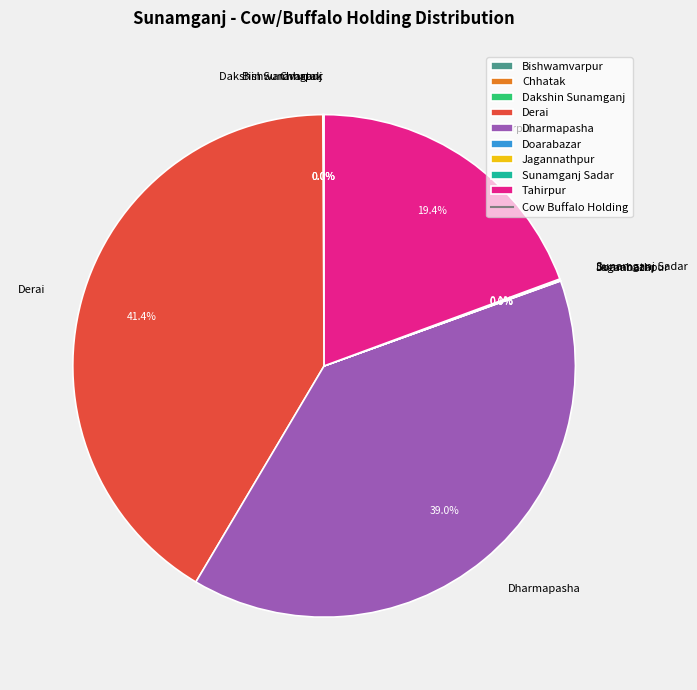

Is there a majority slice in this chart?

No